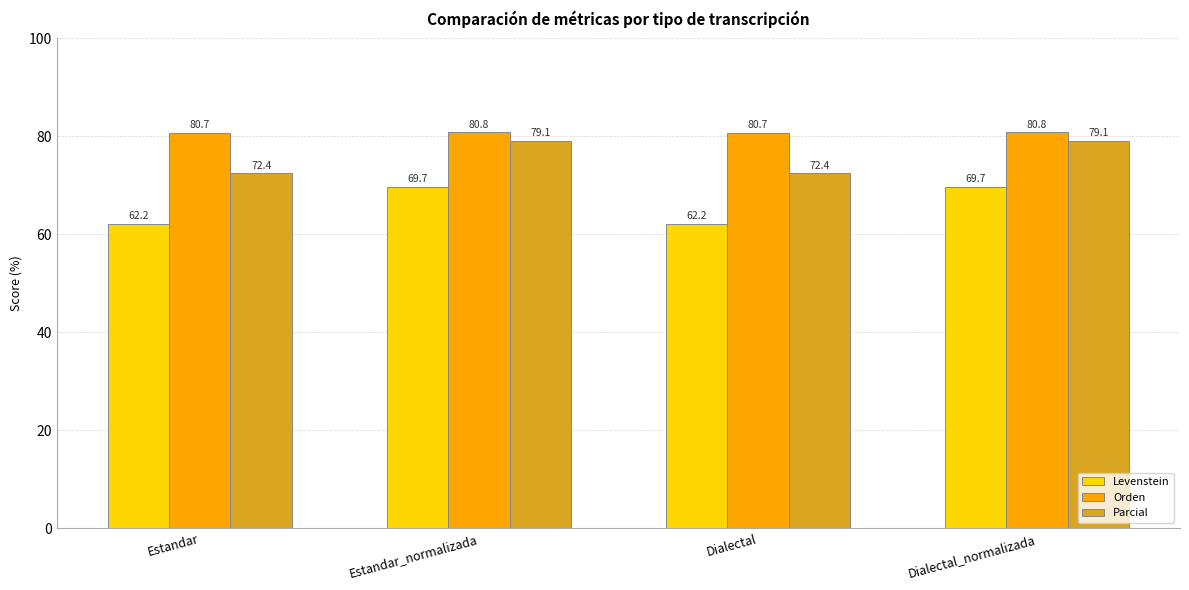

What is the maximum value shown in the chart?

80.8